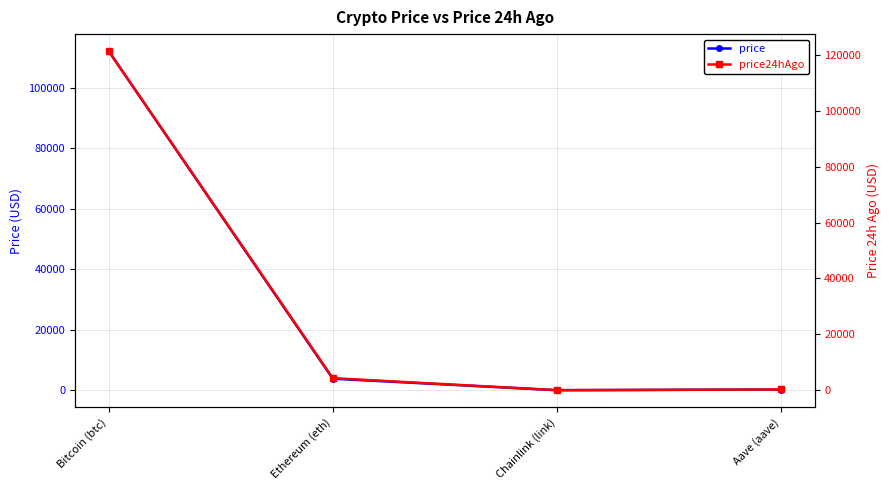

Reading left to right, list all the values displayed in this chart.

price: 112217.0	3810.0	17.7	234.2
price24hAgo: 121388.0	4325.5	22.5	276.7